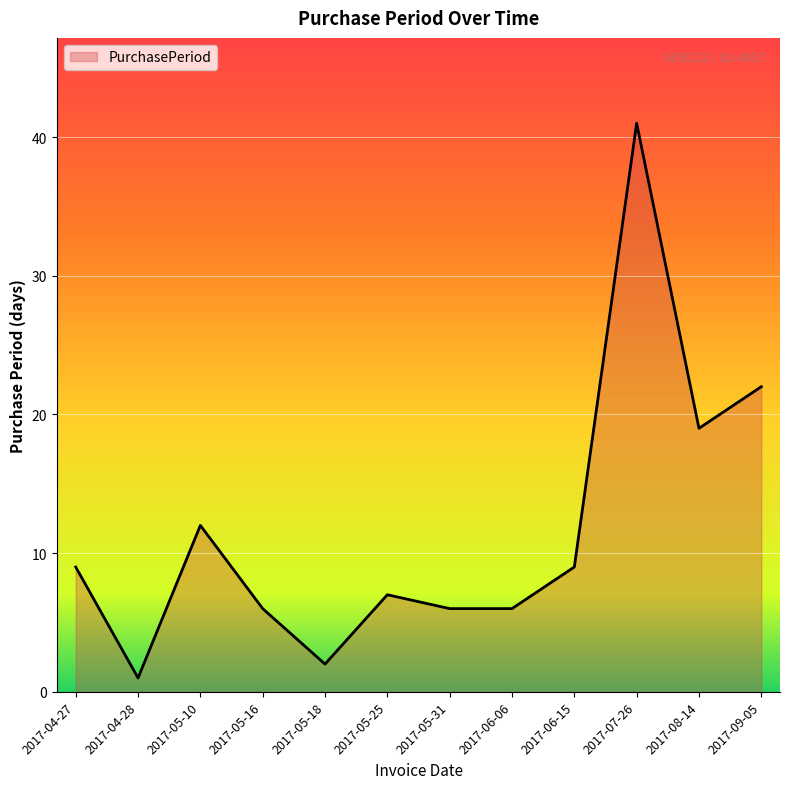

True or false: the data shows 17 at 2017-05-10.

False